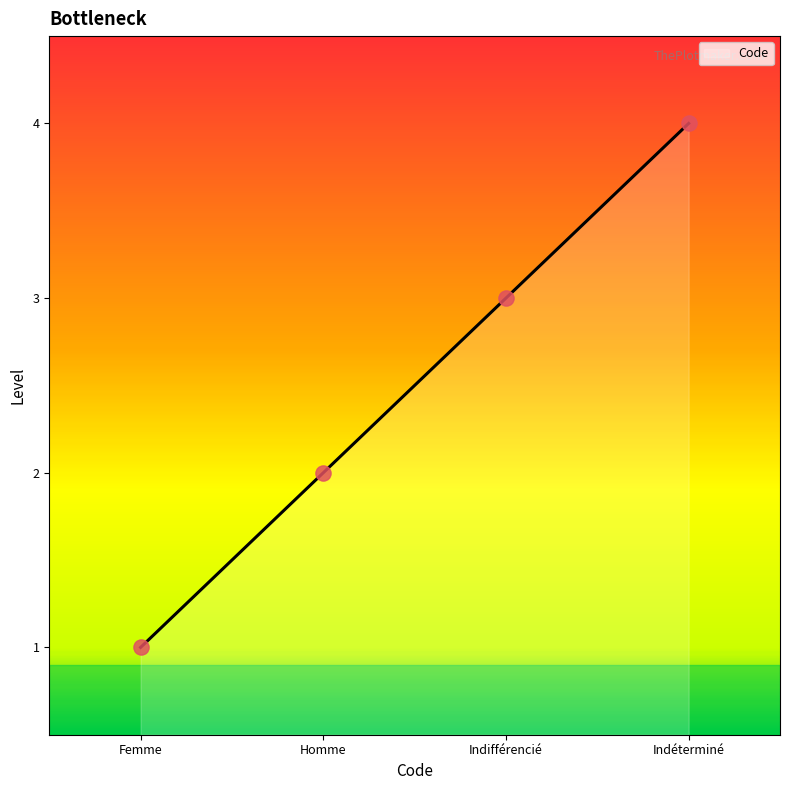

What is the ratio of the value at Homme to the value at Indifférencié?

0.7